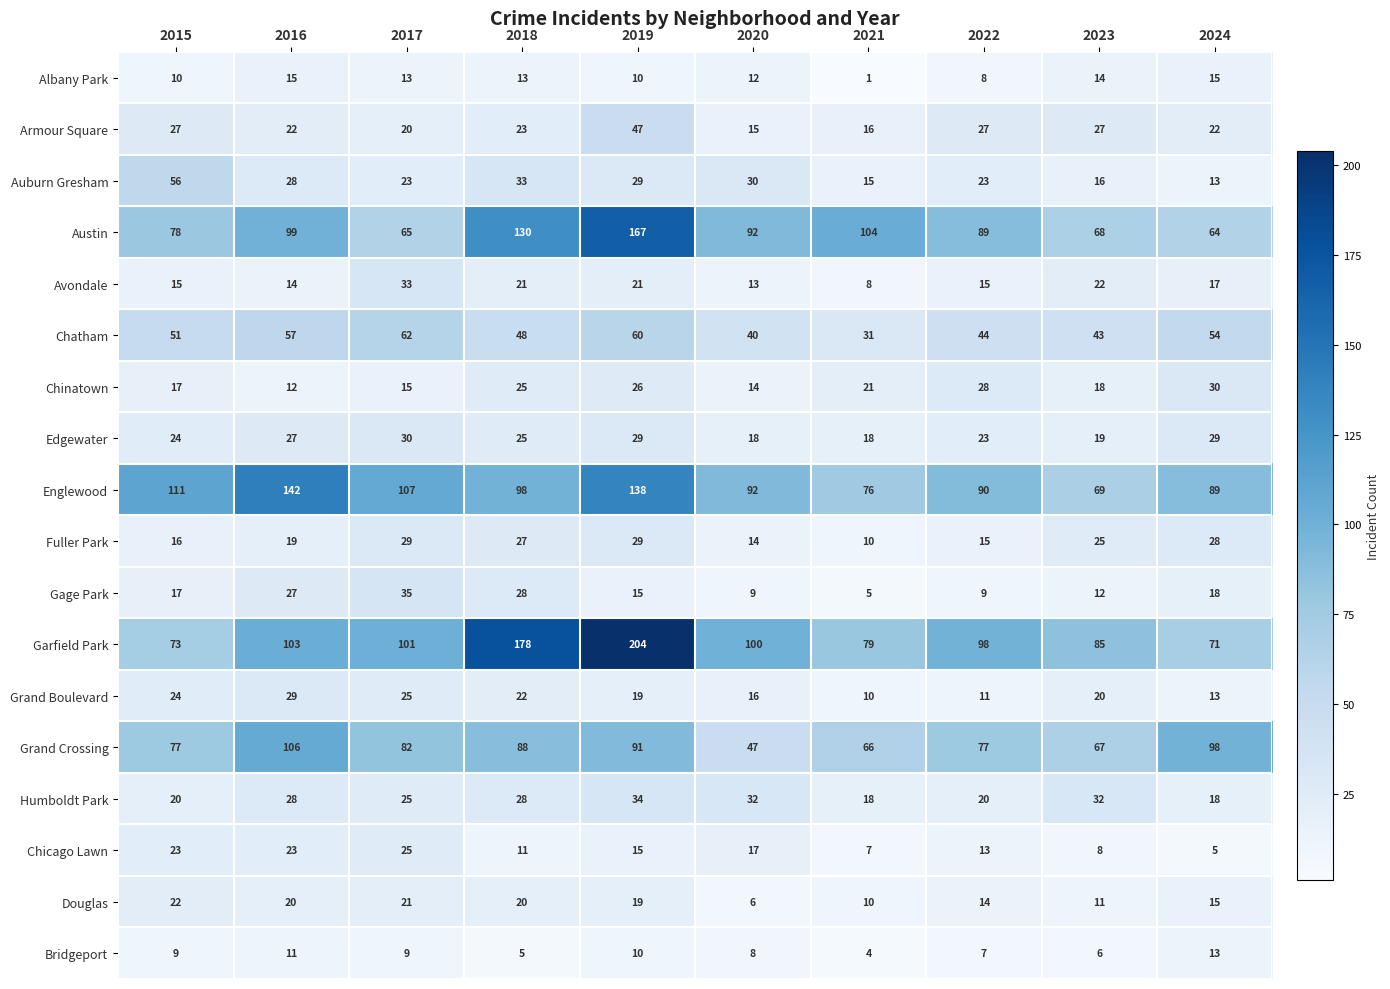

At which category is the sum across all series the highest?

2019